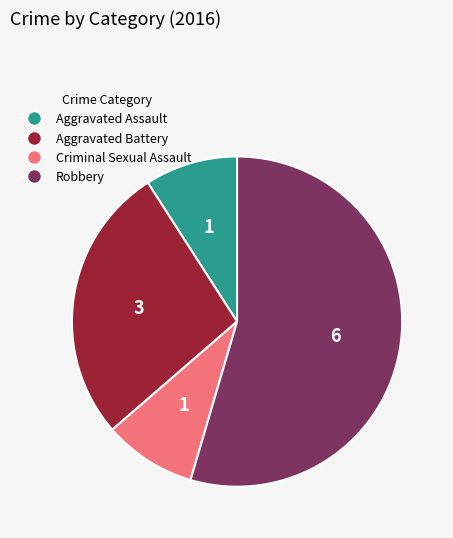

Is it true that Aggravated Assault is 3% of the pie?

False